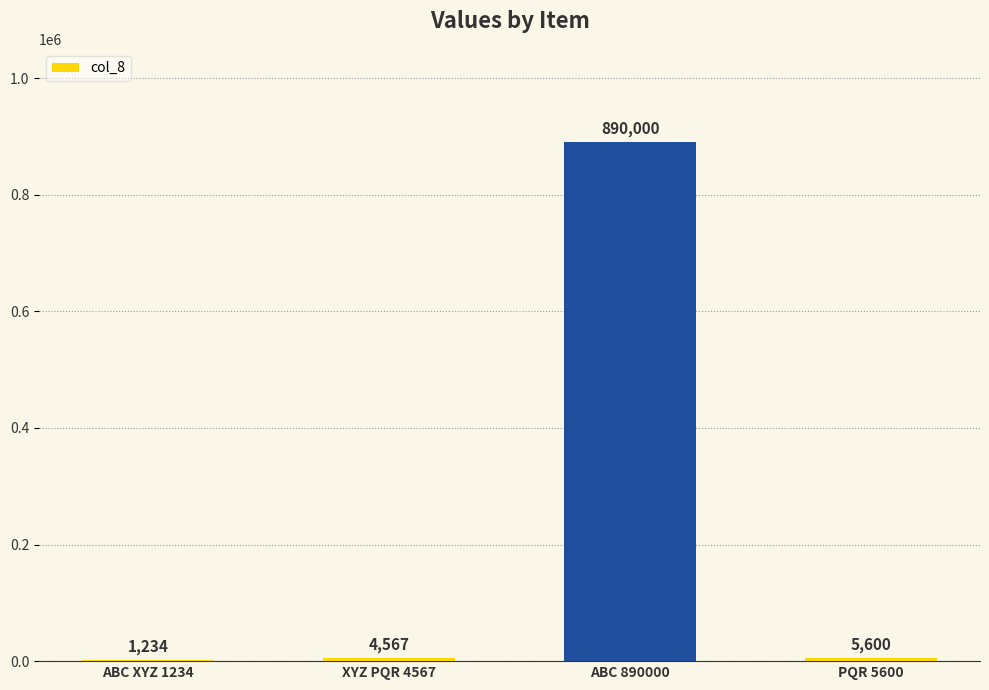

Which has a higher value, XYZ PQR 4567 or ABC XYZ 1234?

XYZ PQR 4567